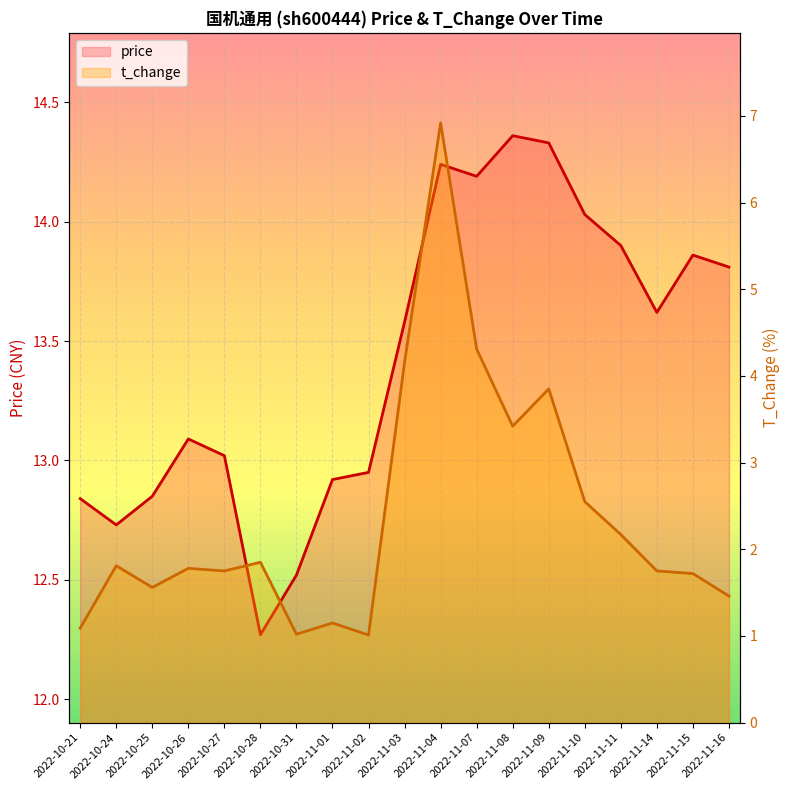

Rank the series at 2022-11-14 from lowest to highest value.

t_change, price